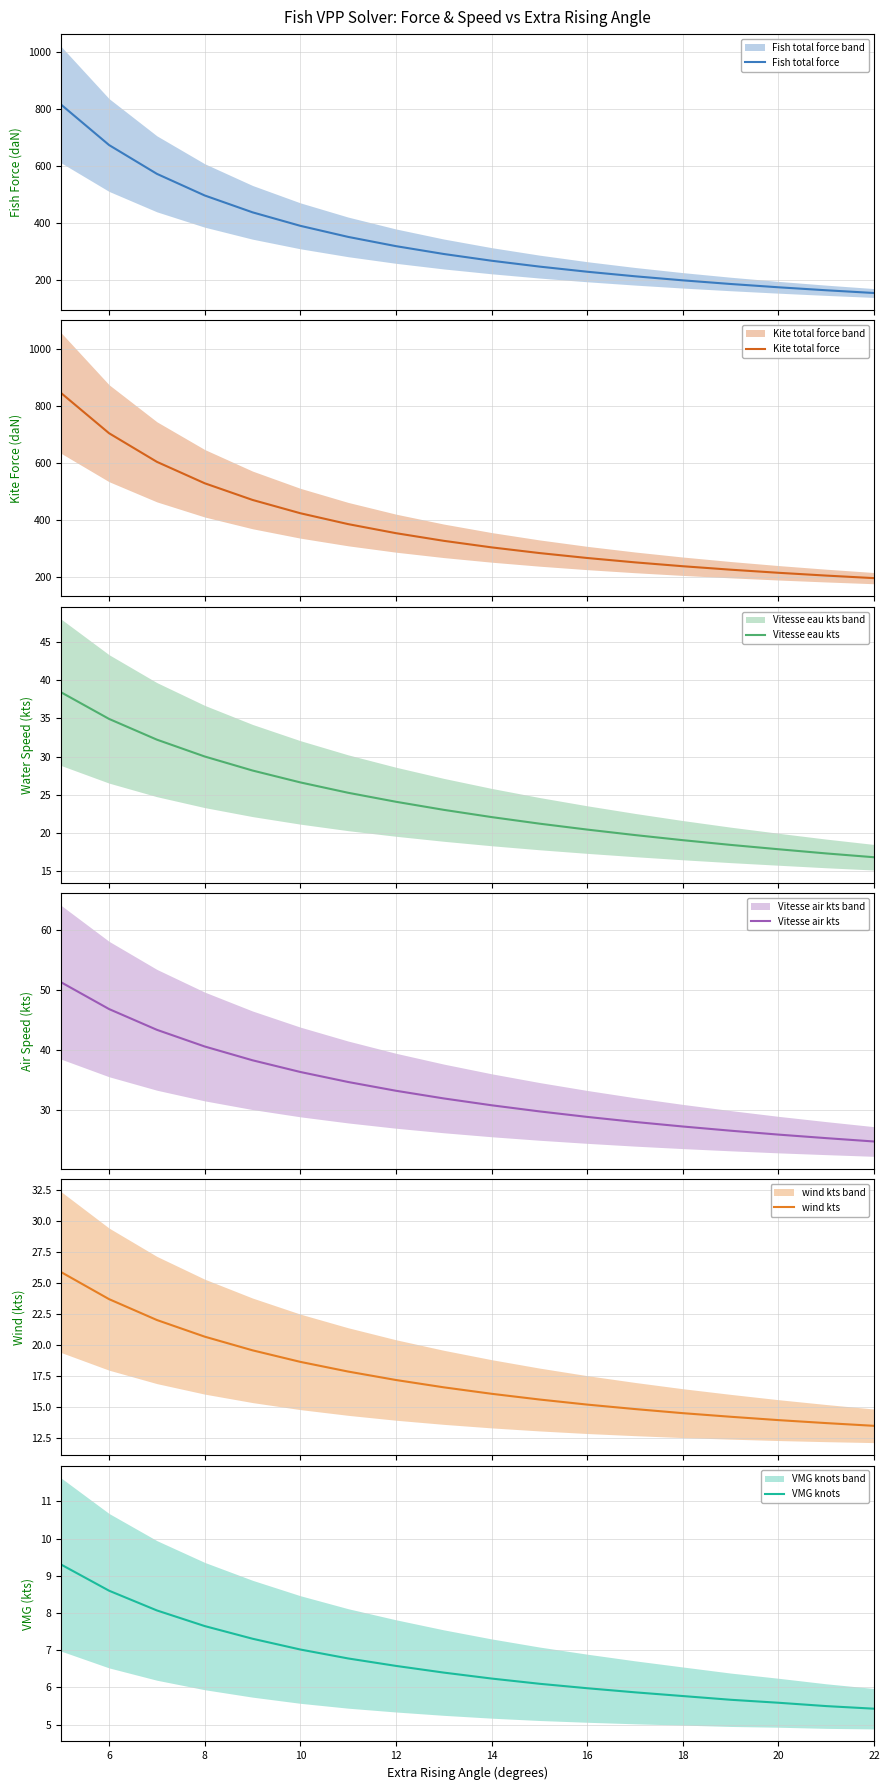

What is the maximum value for Fish total force?

816.1